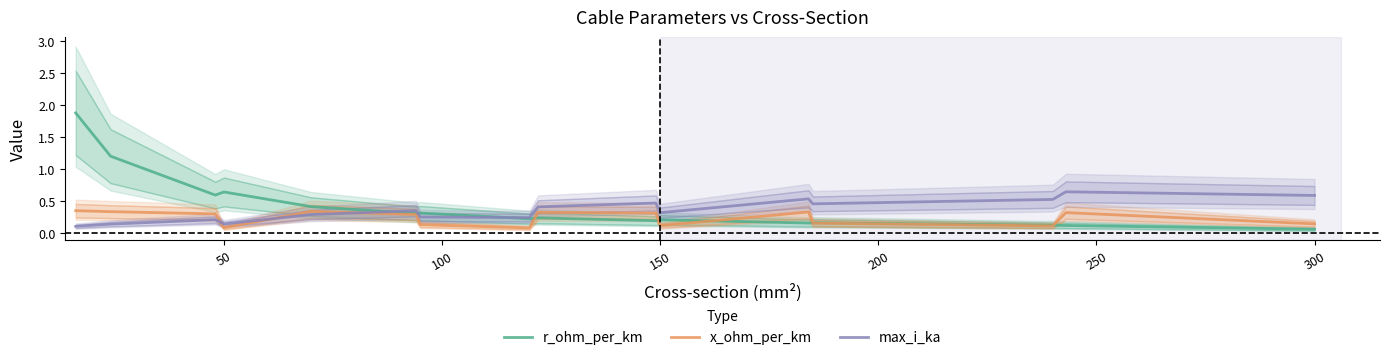

The r_ohm_per_km series shows 0.2 at 150. True or false?

True